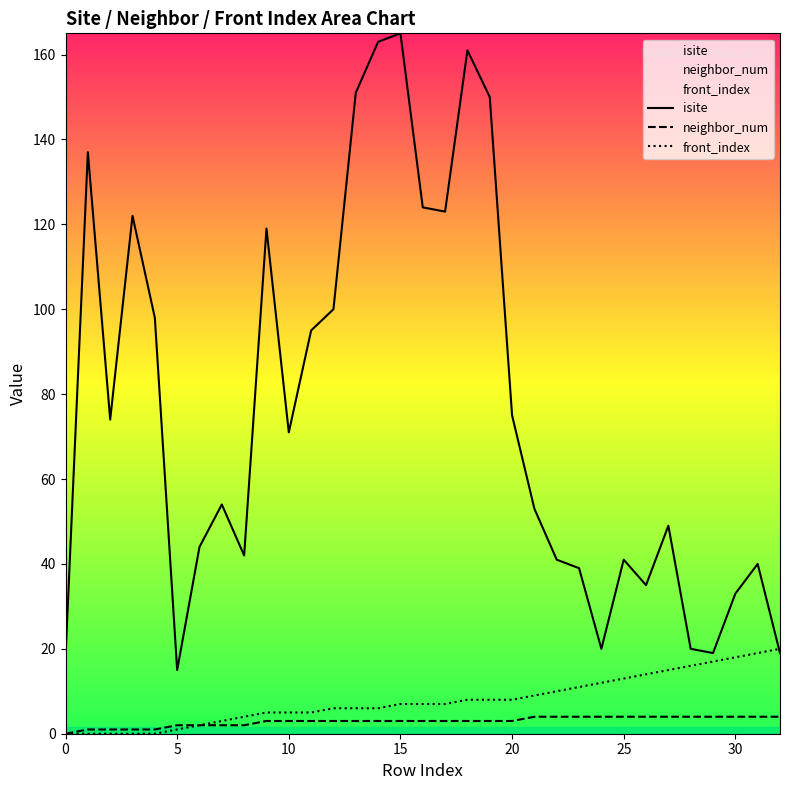

Which series has the largest range (max minus min)?

isite